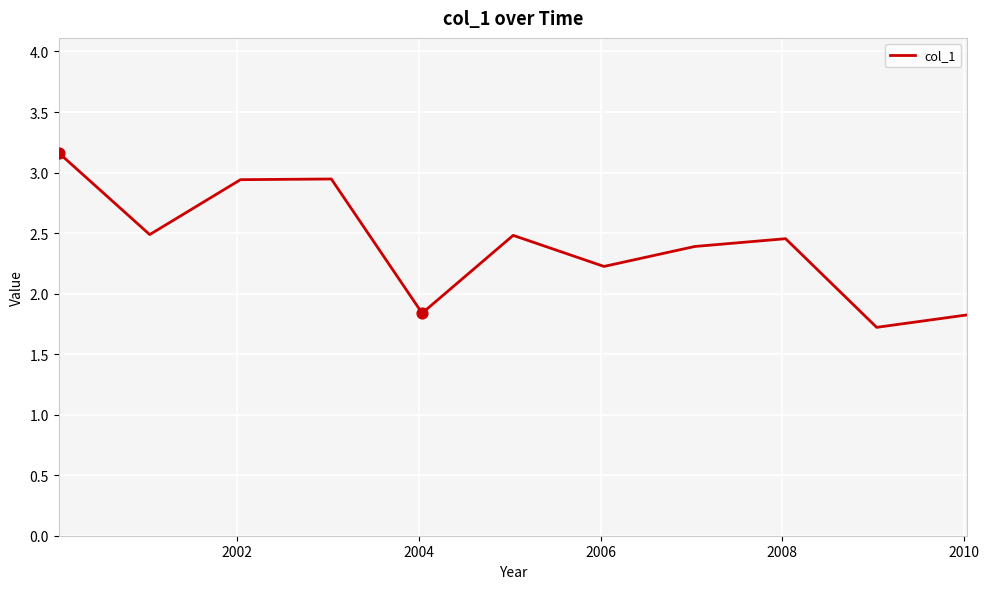

What is the greatest value displayed?

3.2